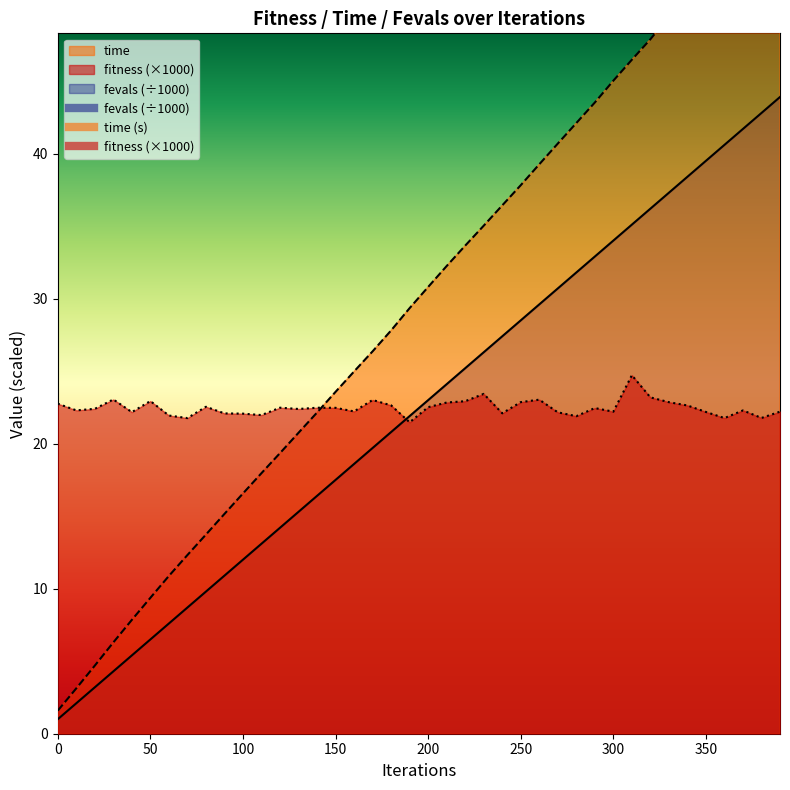

True or false: fevals has more than 0 interior local peaks.

False